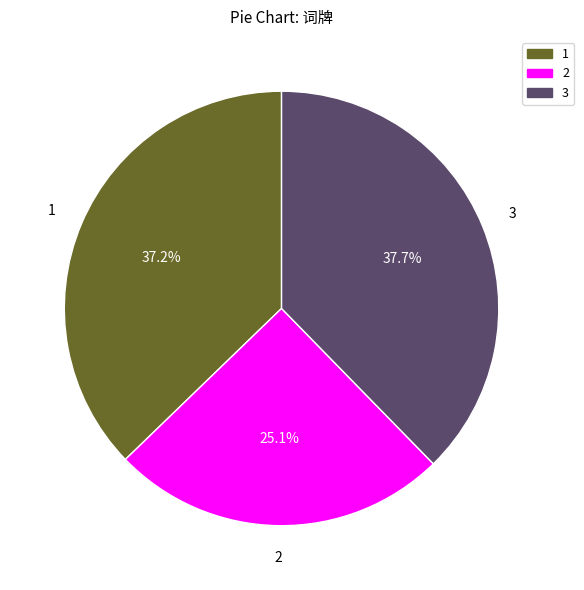

Is there a majority slice in this chart?

No